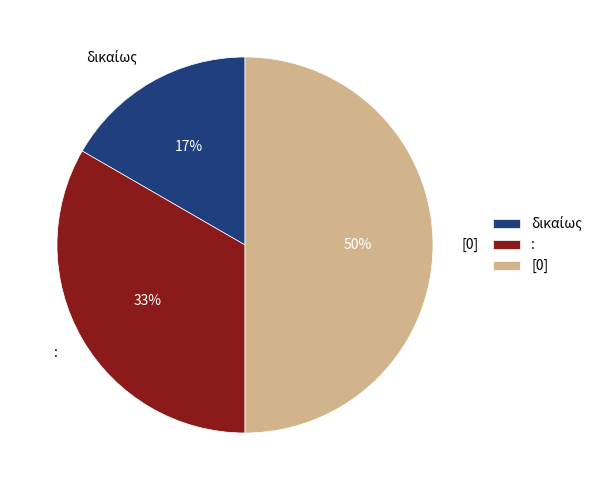

What is the ratio of the value at [0] to the value at :?

1.5